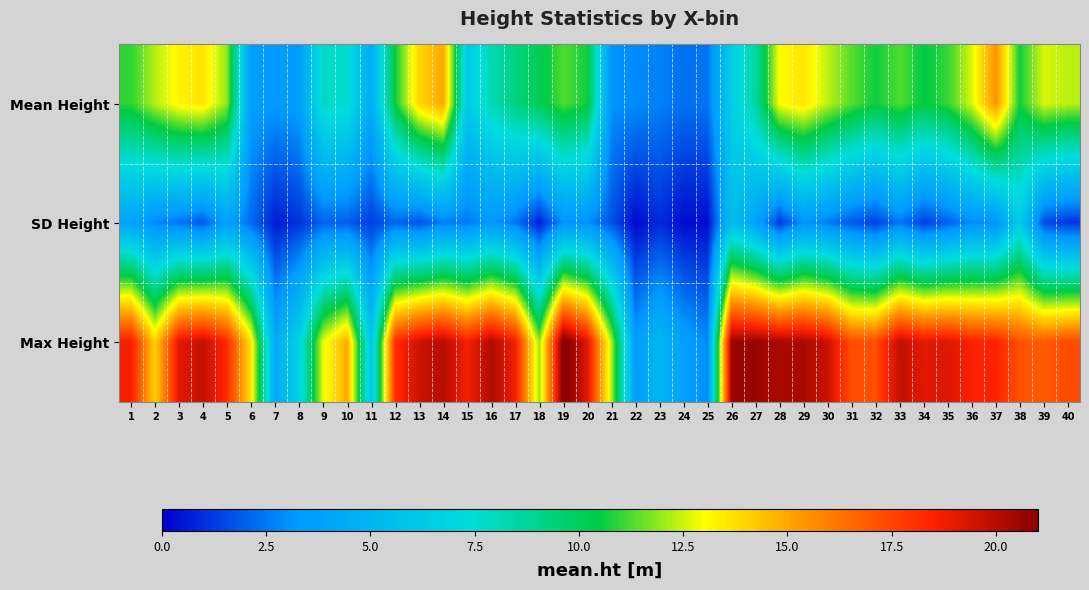

How many categories are shown in the chart?

40